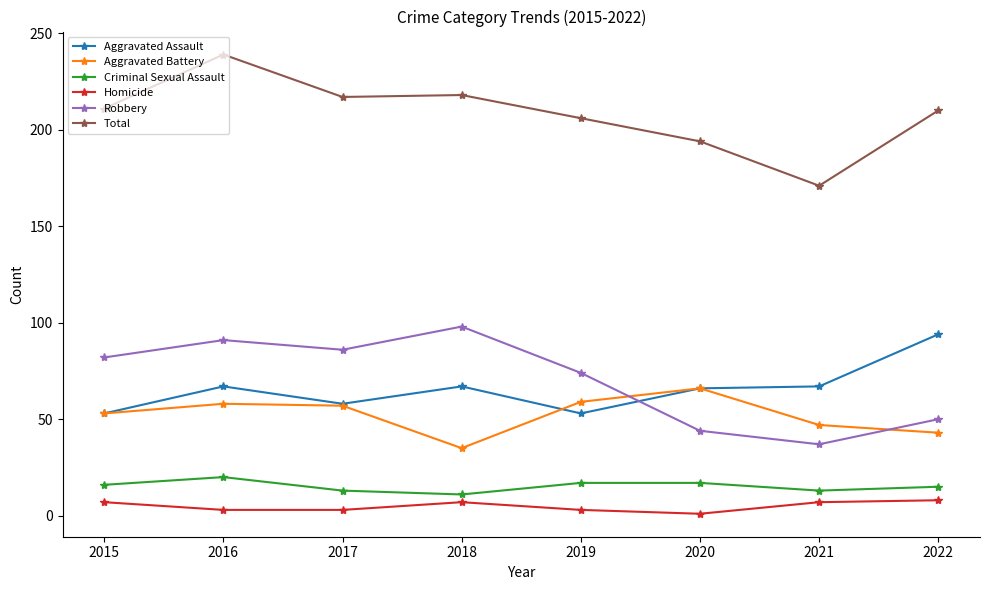

Which series has the widest spread of values?

Total